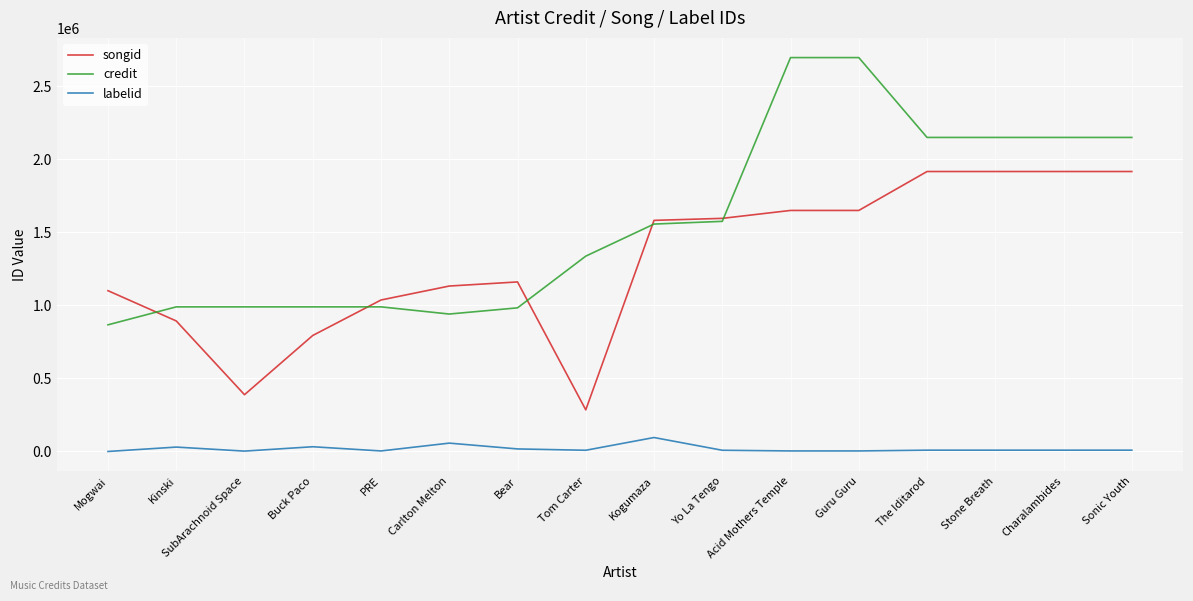

Rank the series by their maximum value, from lowest to highest.

labelid, songid, credit